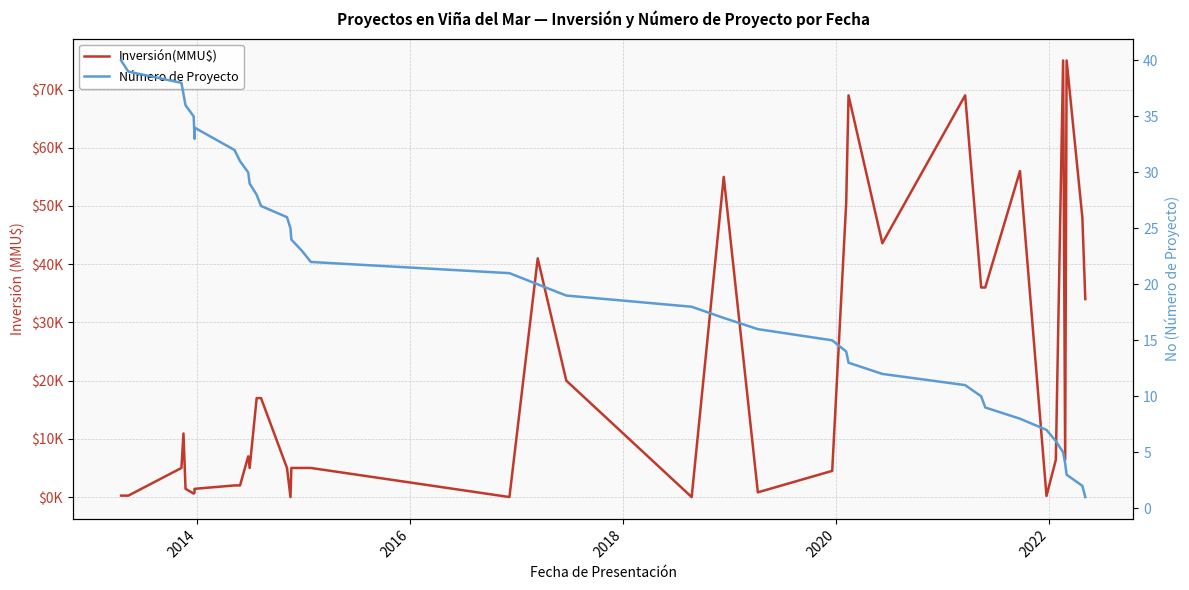

What is the difference between the maximum and minimum values in the Número de Proyecto series?

39